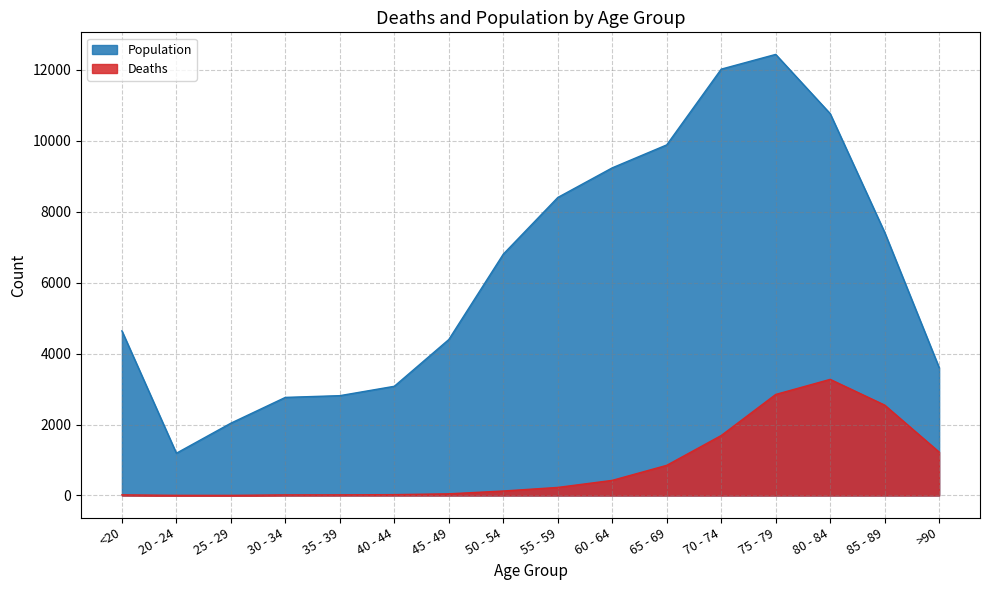

Which series has the largest range (max minus min)?

Population